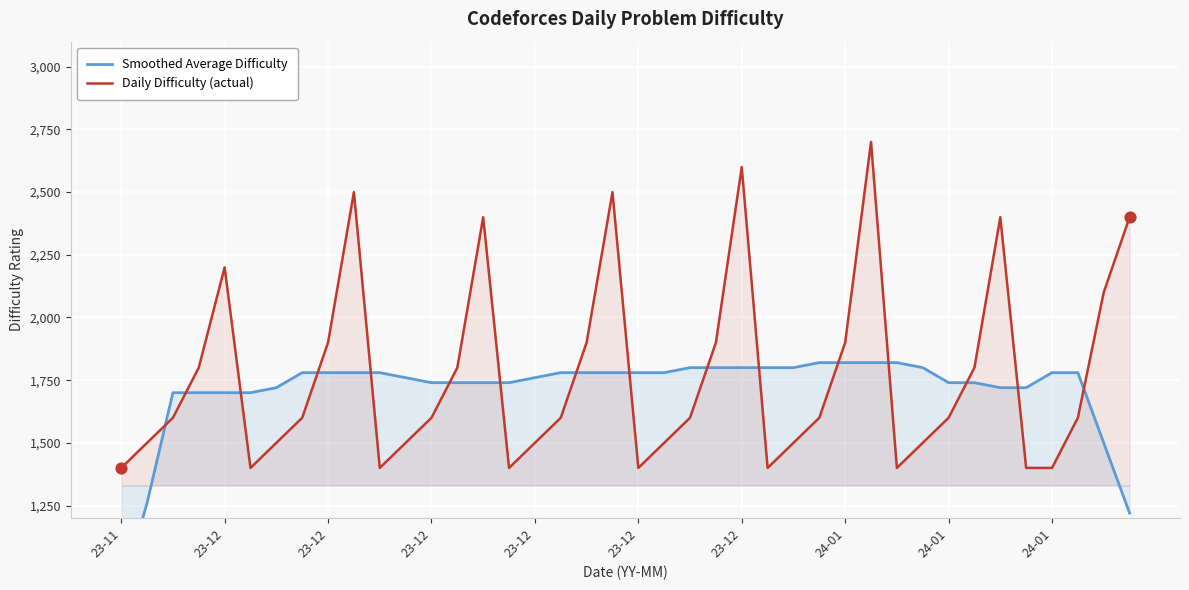

Which series contains the highest Y value?

Daily Difficulty (actual)